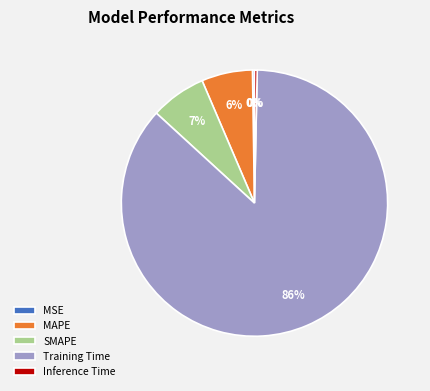

To the nearest percent, what portion does SMAPE represent?

7%